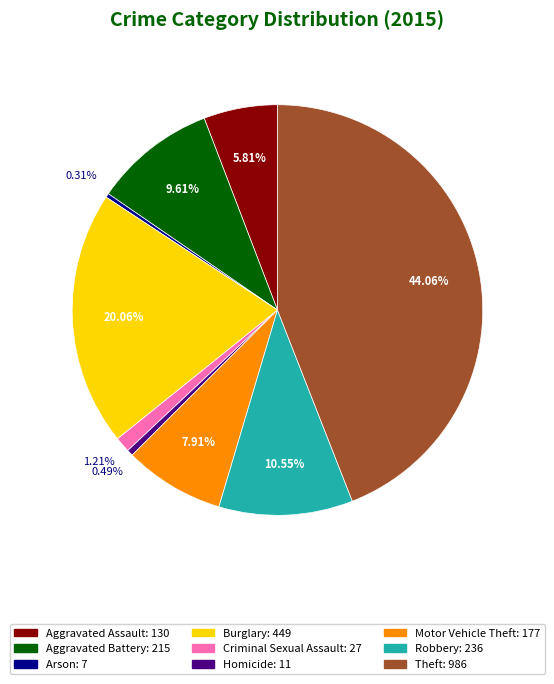

To the nearest percent, what is the average slice percentage?

11%